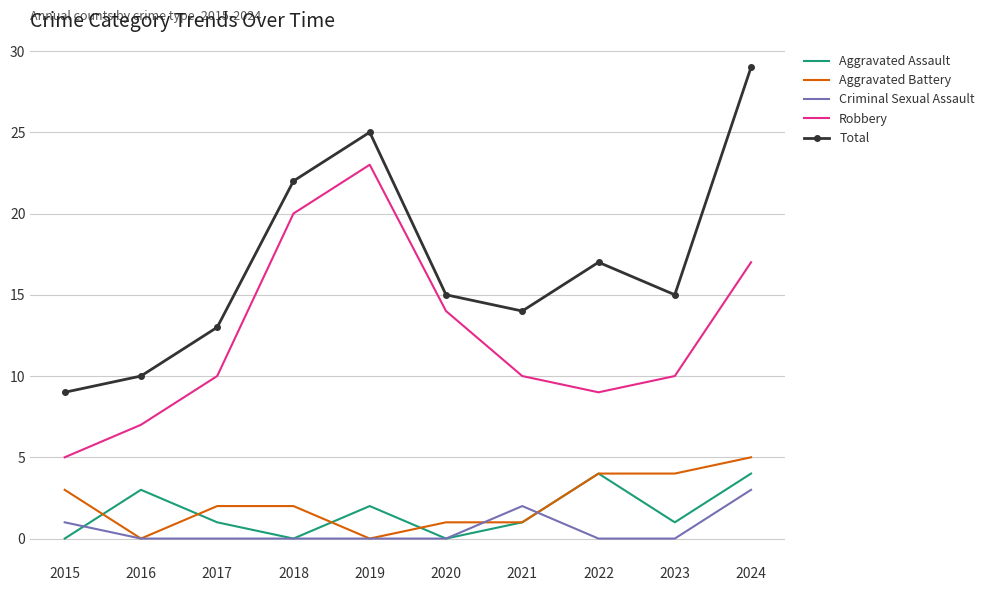

True or false: Criminal Sexual Assault and Total intersect in this chart.

False